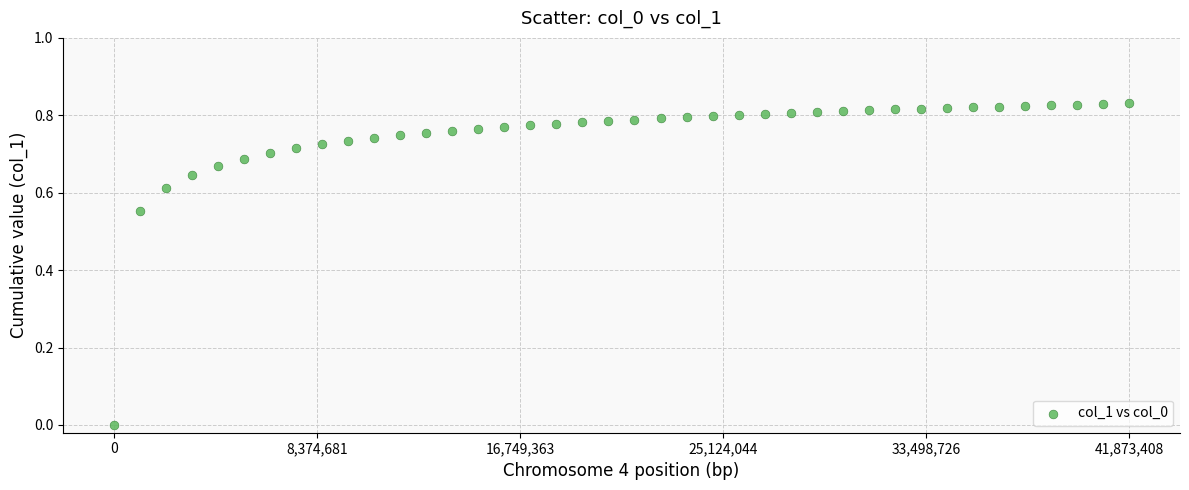

How many data points are displayed?

40